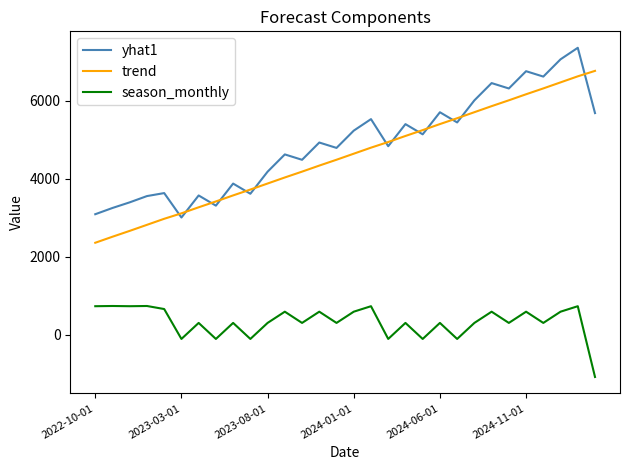

What is the difference between the maximum and minimum values in the trend series?

4403.6